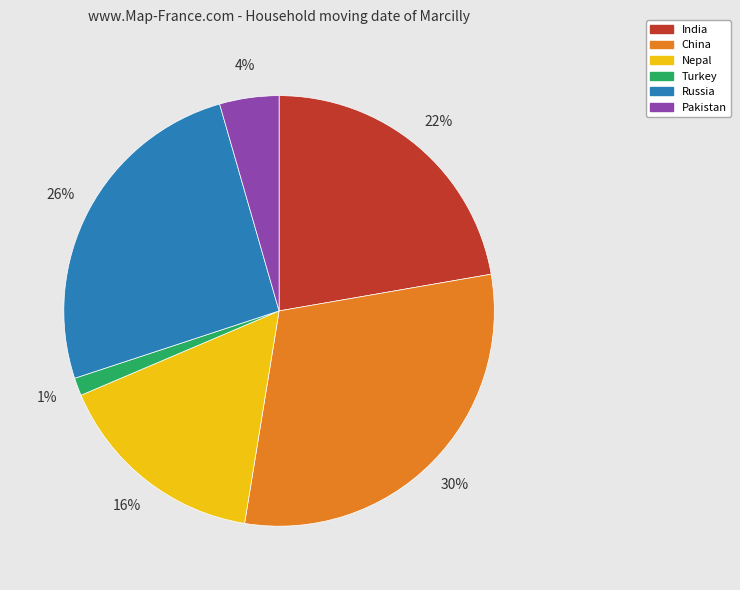

Is there any slice that represents more than half of the pie?

No